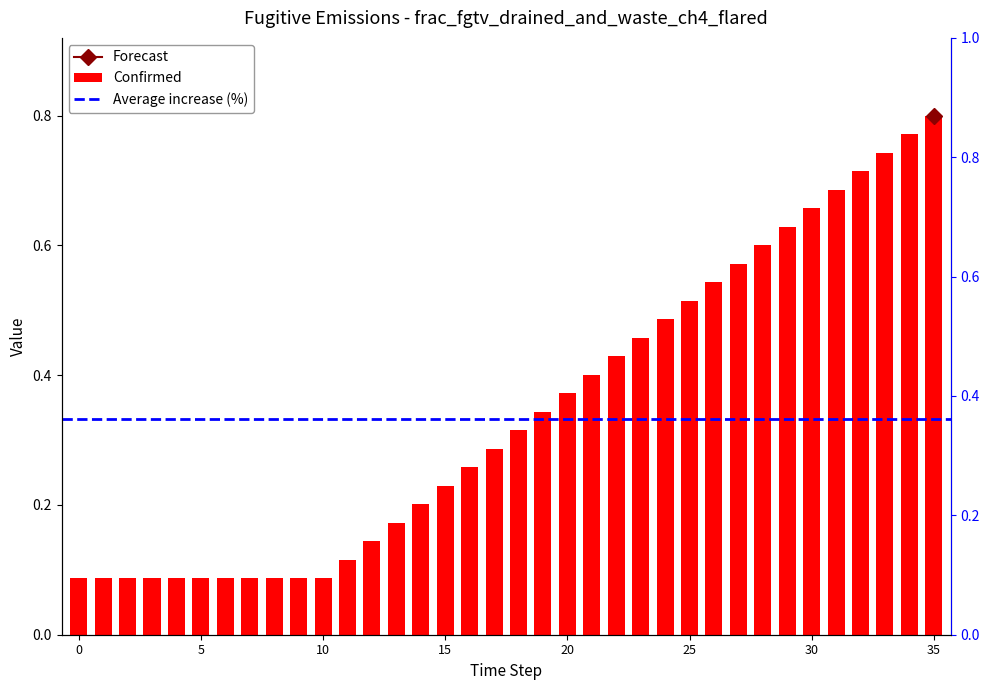

What is the difference between the values at 6 and 33?

0.7